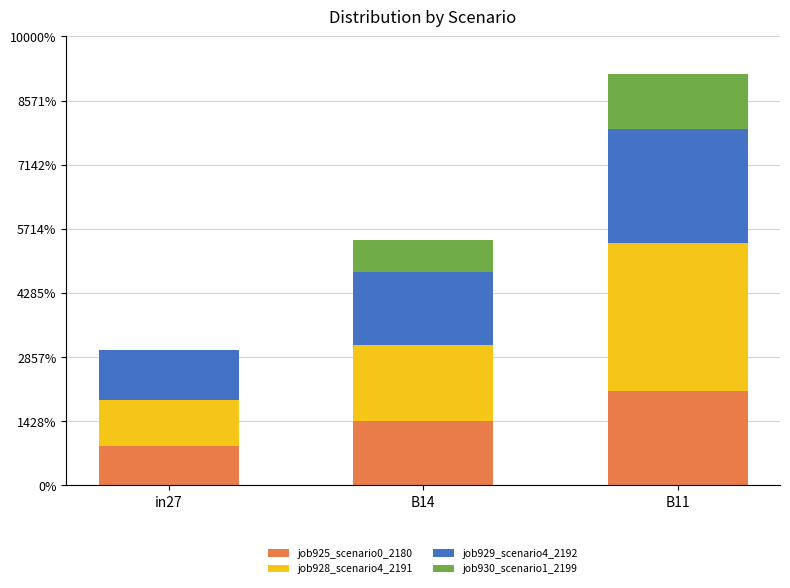

What are all the series names shown in the legend?

job925_scenario0_2180, job928_scenario4_2191, job929_scenario4_2192, job930_scenario1_2199